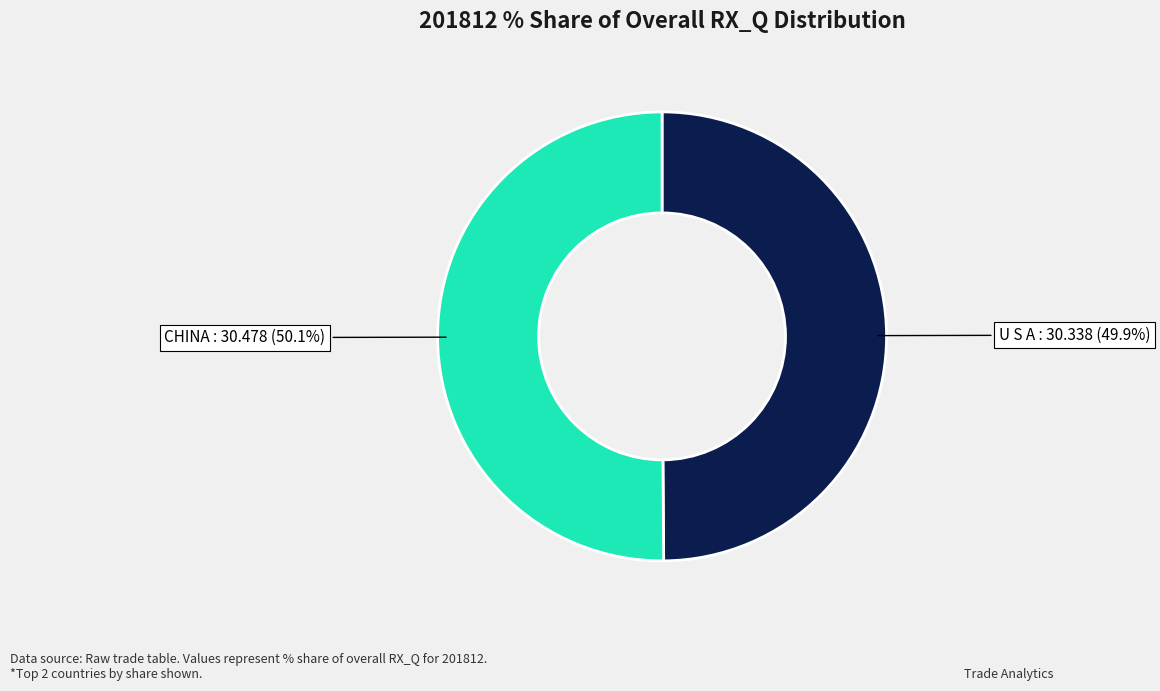

How many segments does this pie chart have?

2